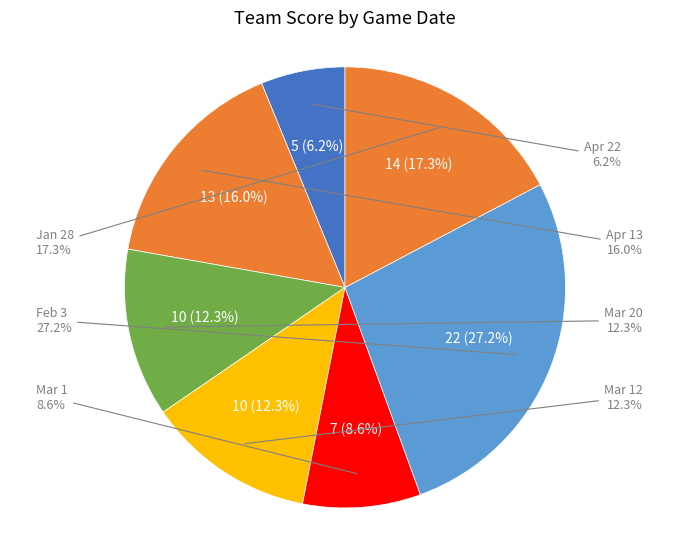

How much of the chart is everything except Apr 13?

84.0%